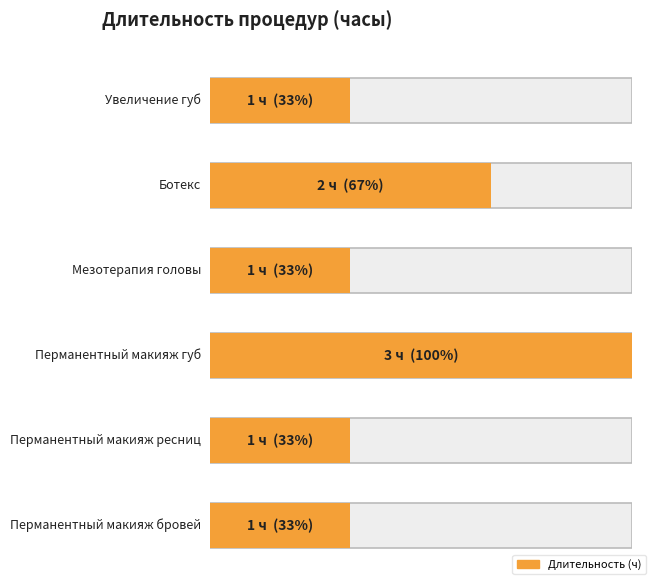

What is the sum of the values at Перманентный макияж бровей and Ботекс?

3